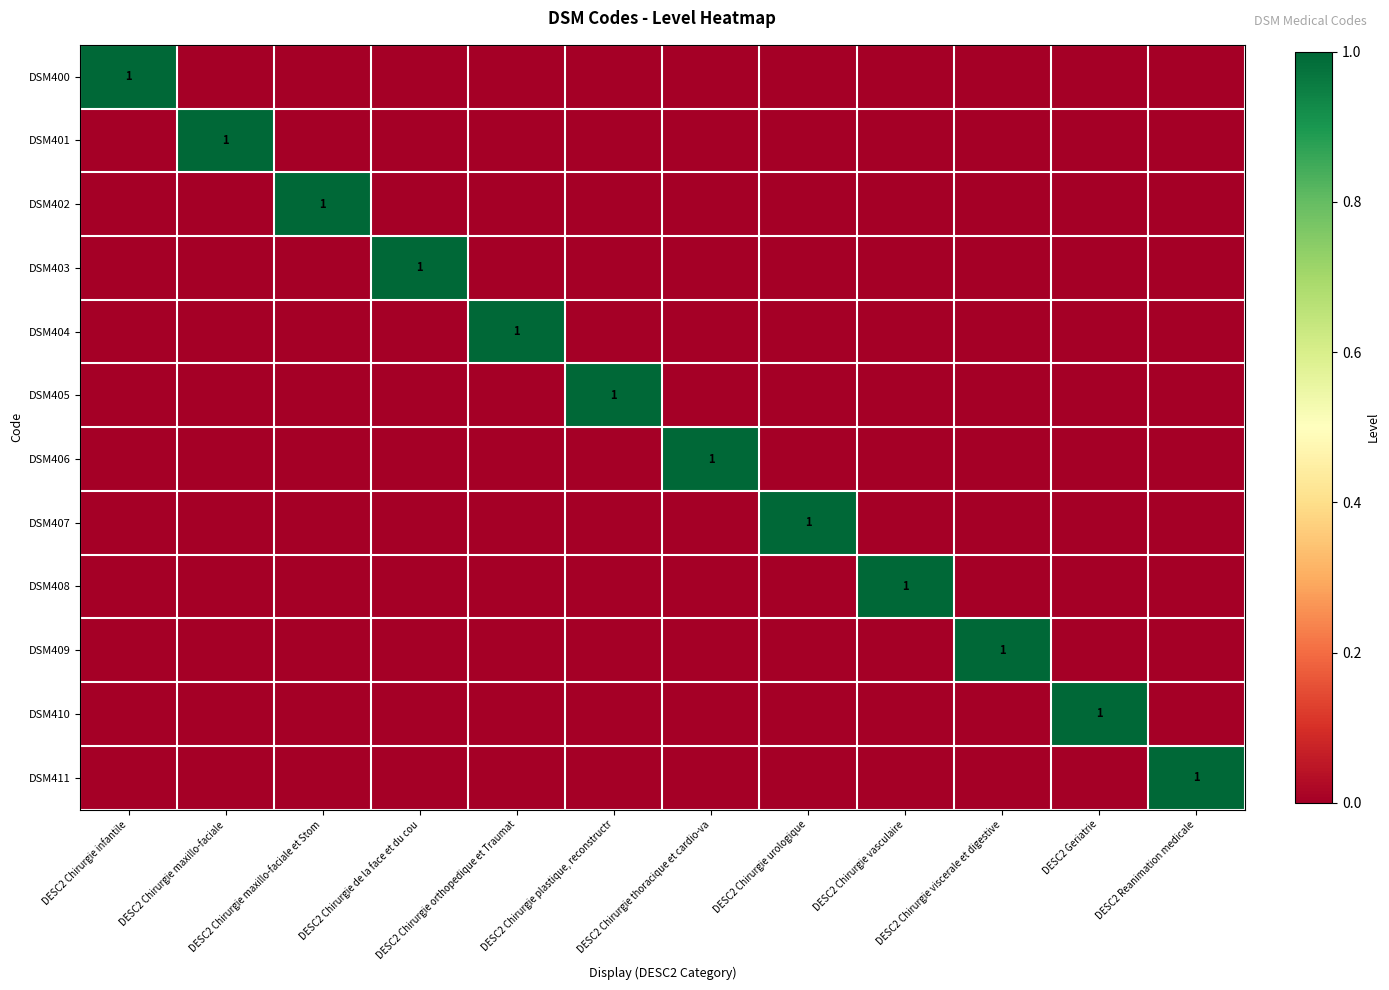

Which category has the lowest value across all series?

DESC2 Chirurgie maxillo-faciale